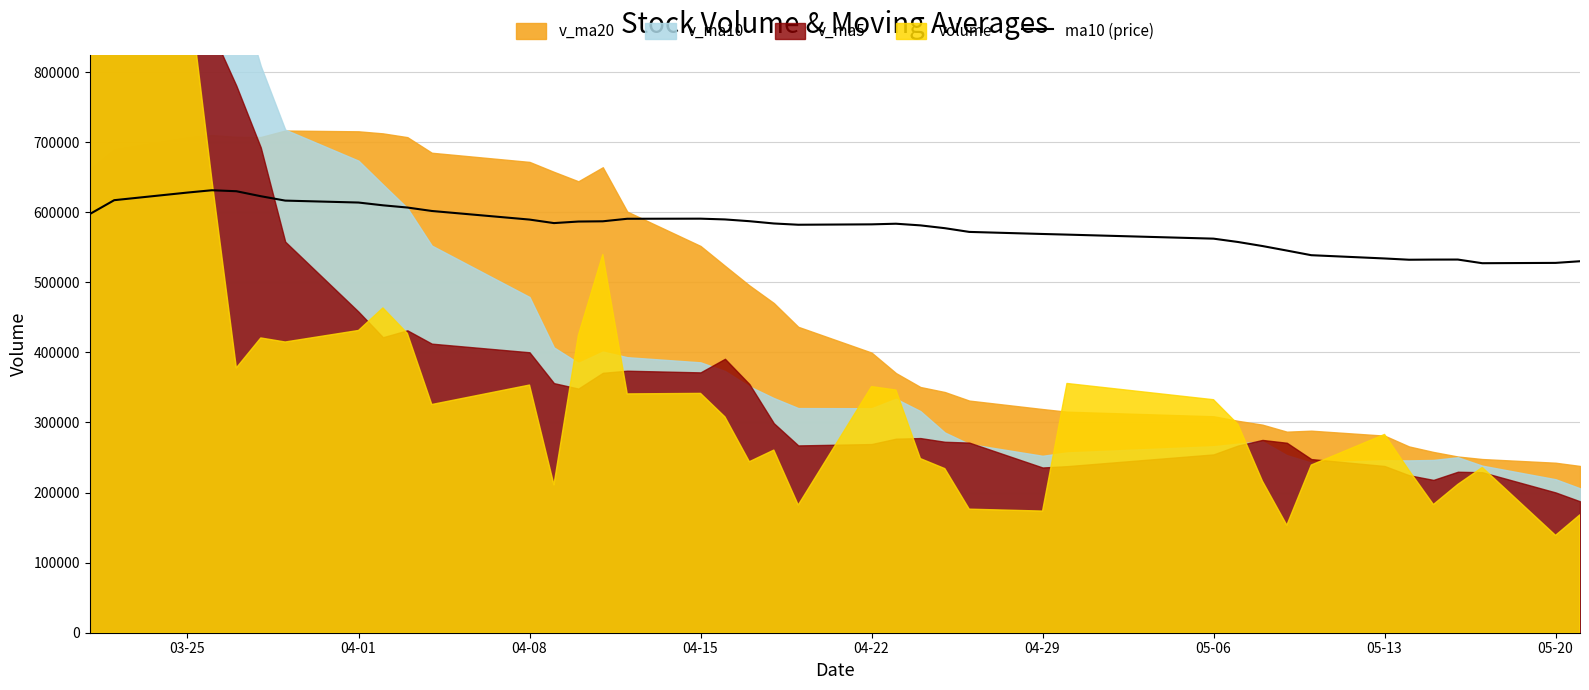

How many values are below 583965?

20